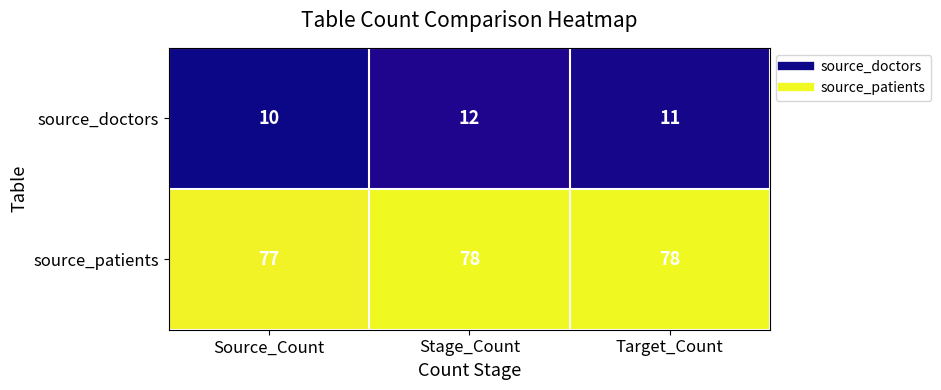

What value does the source_patients series have at Source_Count?

77